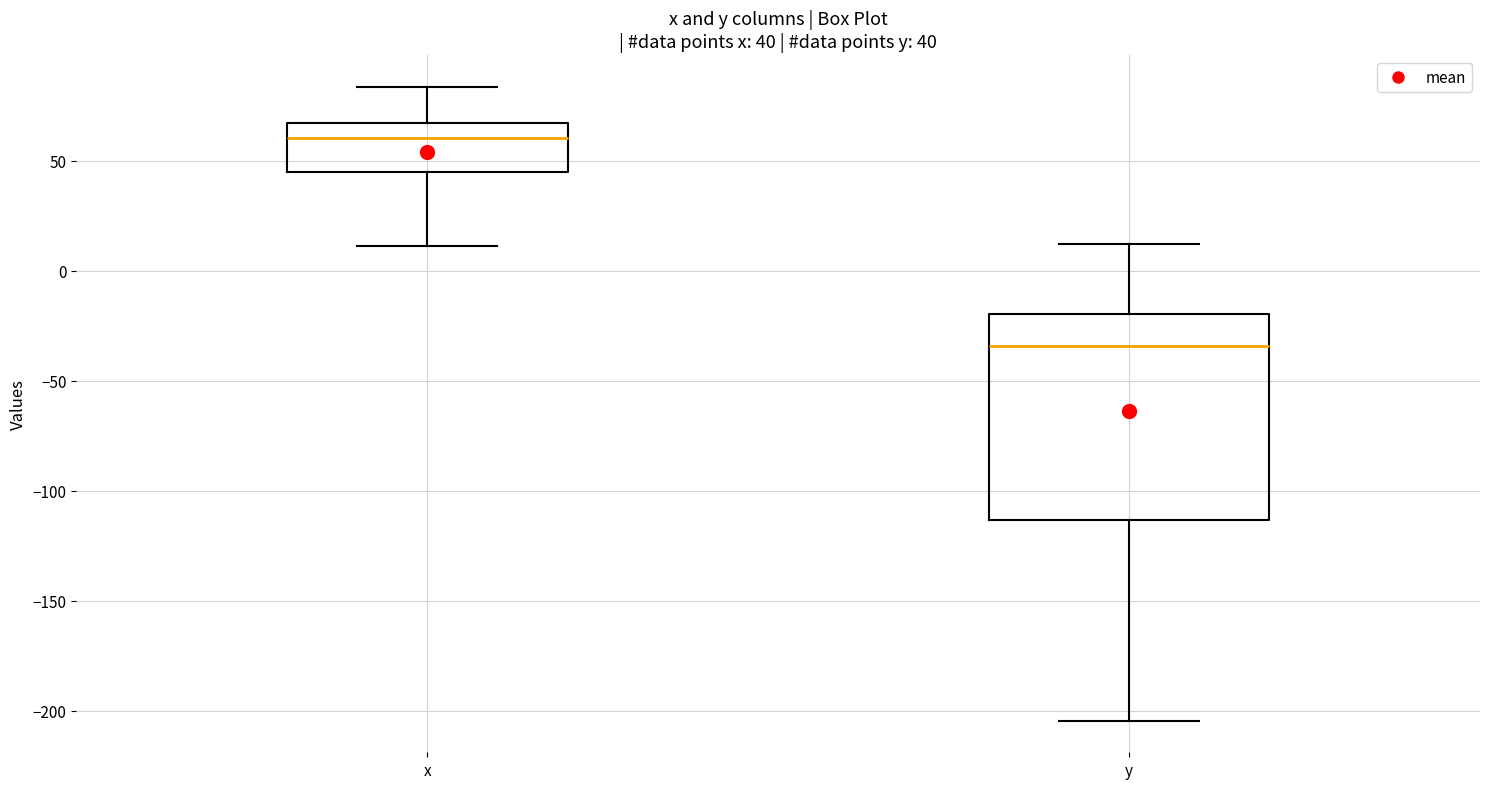

Which box is the tallest, from its lower edge to its upper edge?

y